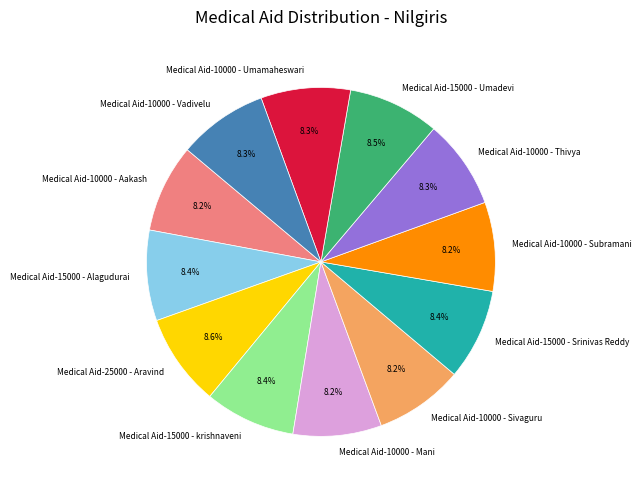

Does any single category account for the majority?

No